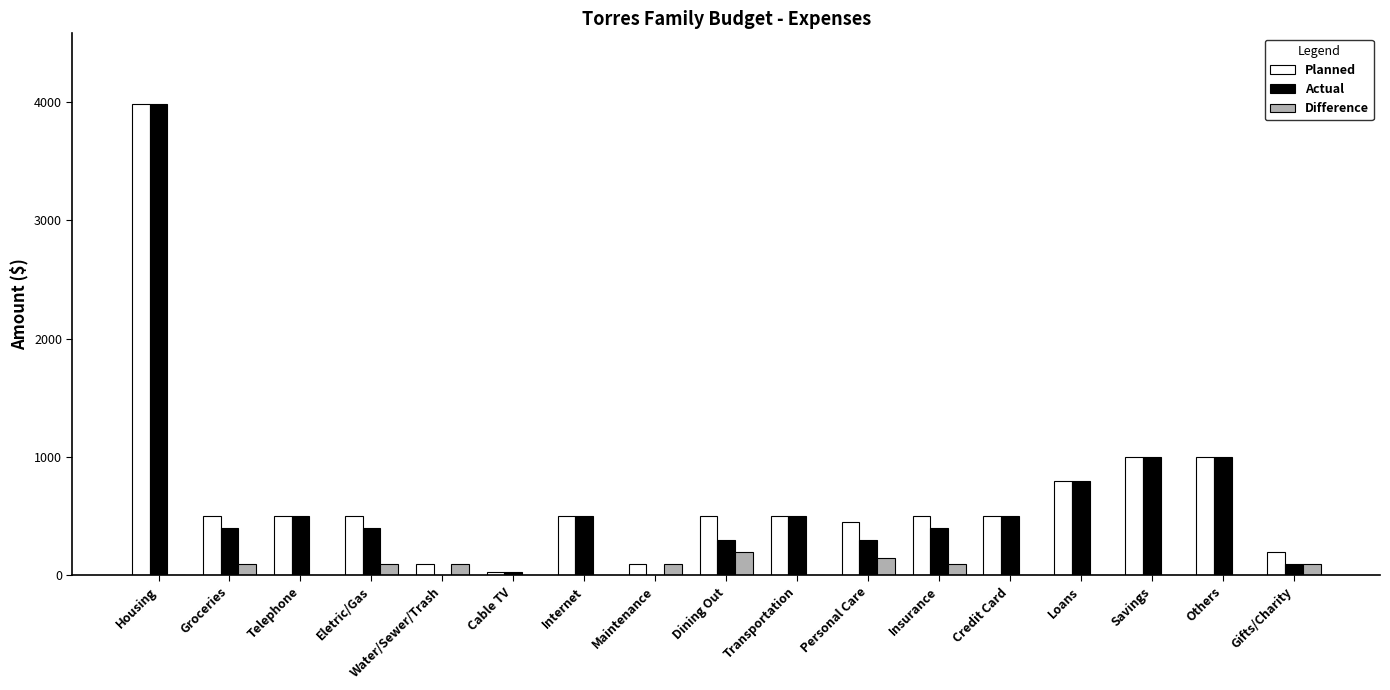

What is the sum of the Actual values at Others and Cable TV?

1030